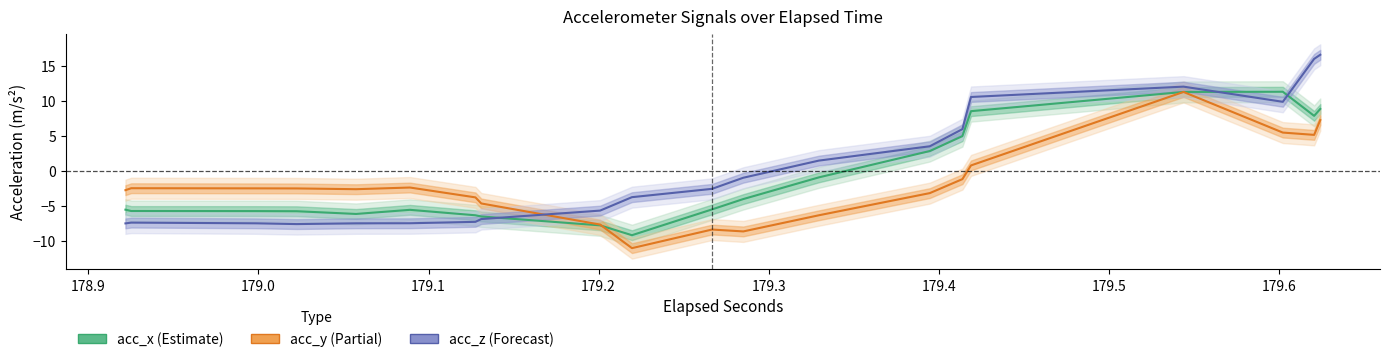

How many values in the acc_x (Estimate) series are below -5?

22